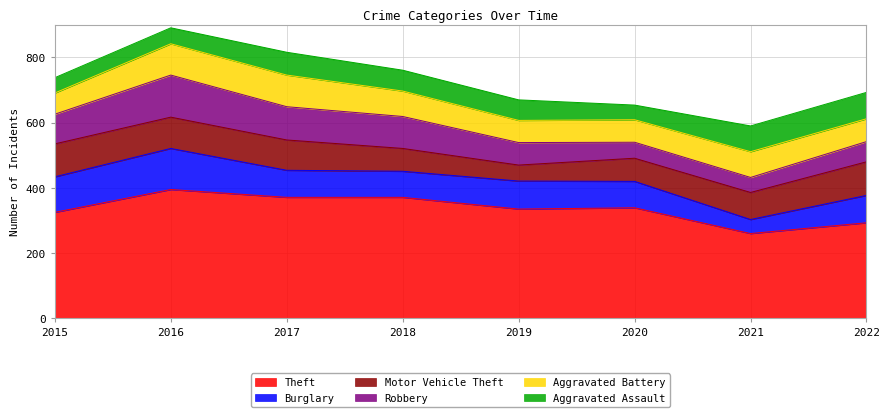

True or false: Burglary has a value of 80 at 2018.

True